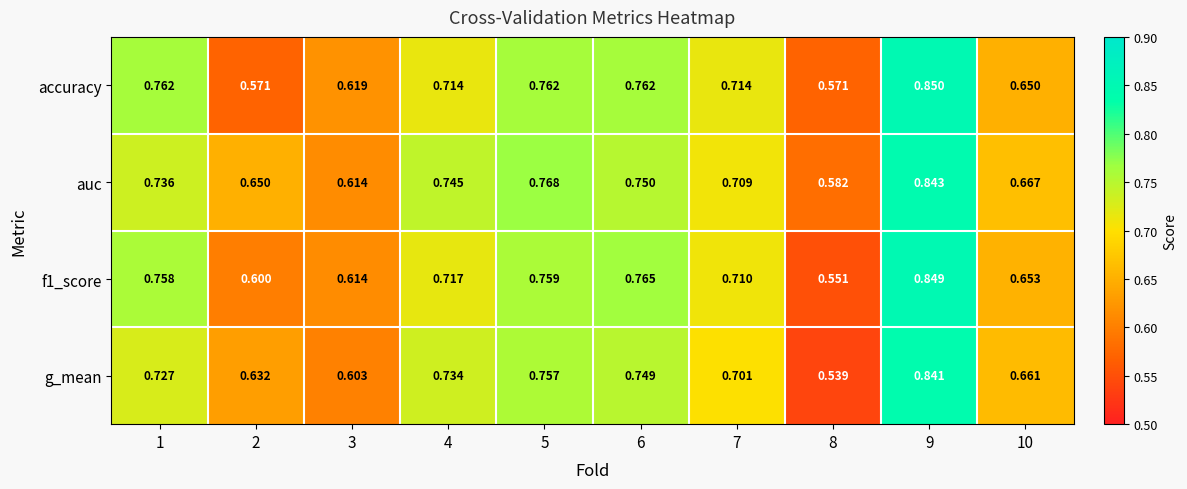

List the series in order of their peak value, highest first.

accuracy, f1_score, auc, g_mean